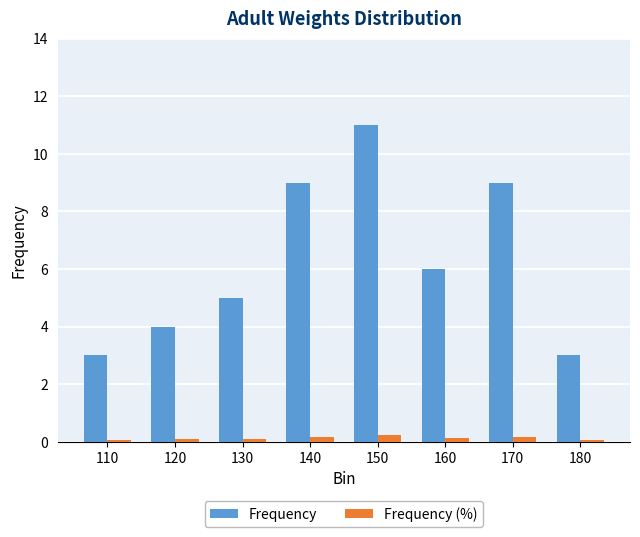

What is the spread (max minus min) of values at 110?

2.9